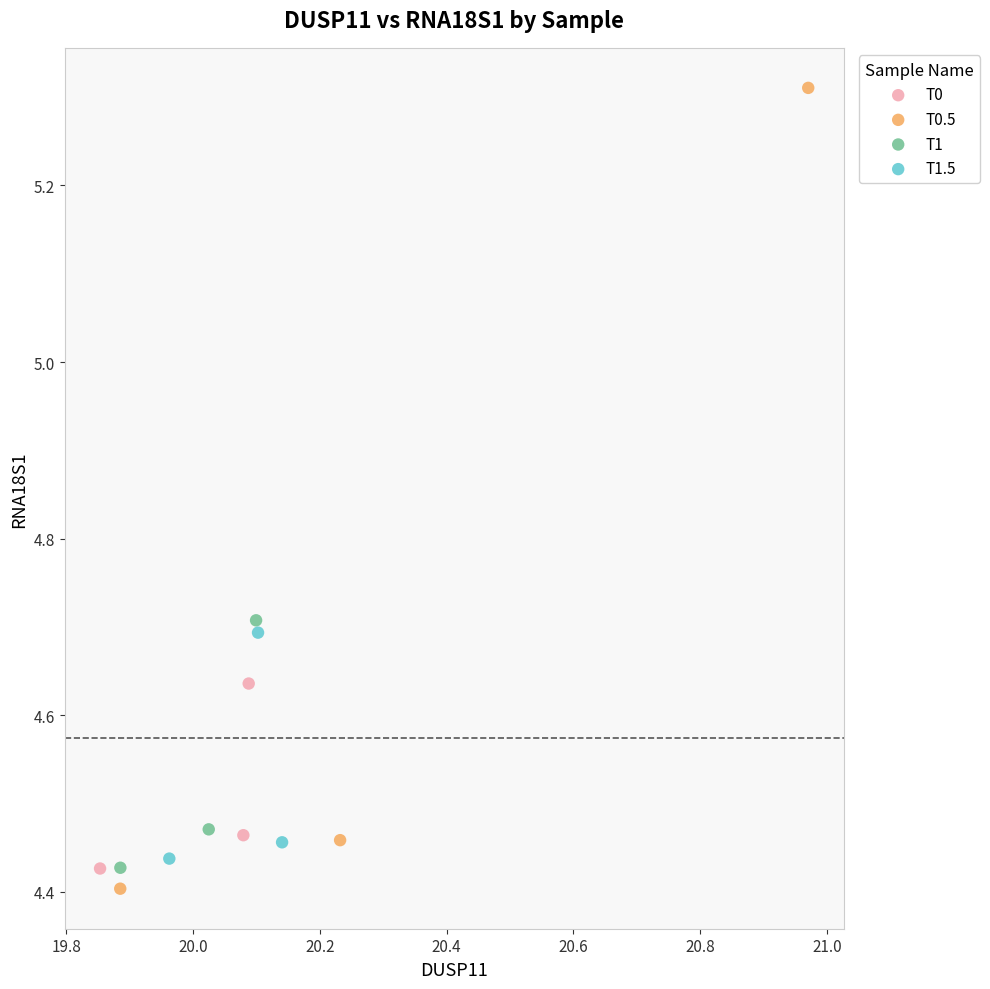

Which series contains the lowest Y value?

T0.5